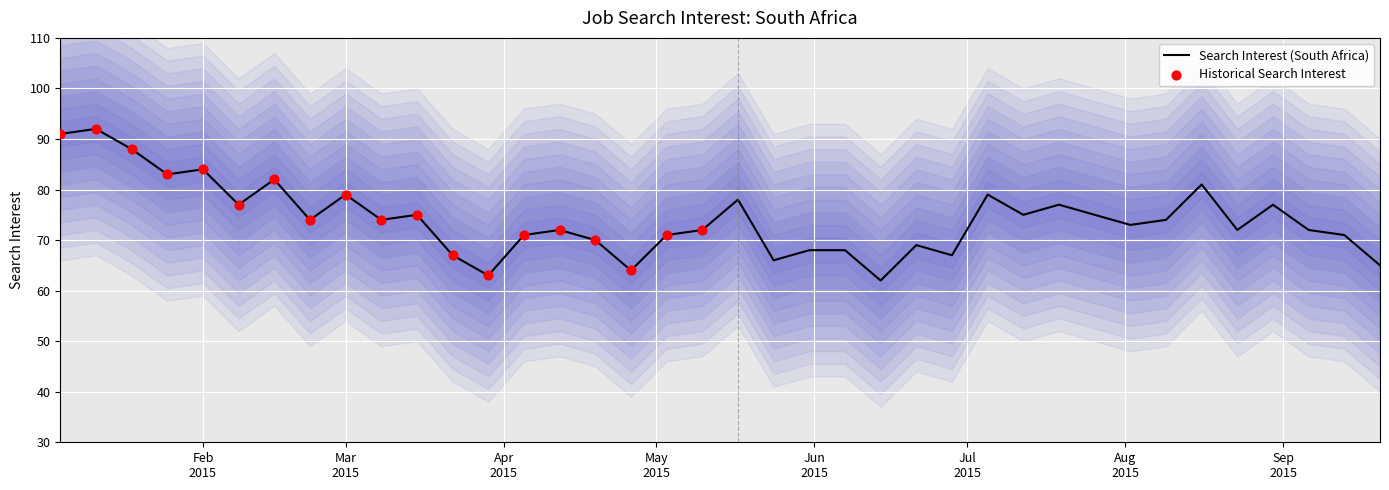

Which has a higher value, 2015-02-22 or 2015-07-12?

2015-07-12